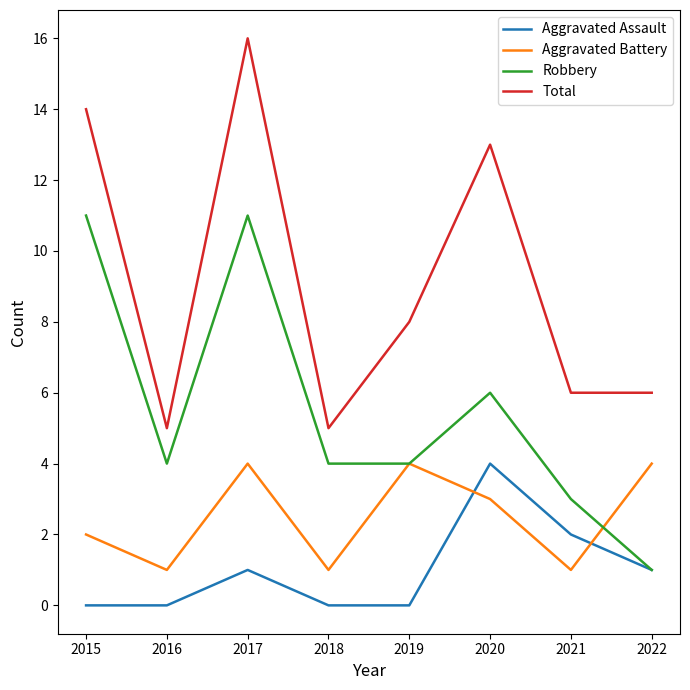

Where is the first local minimum for Total?

2016